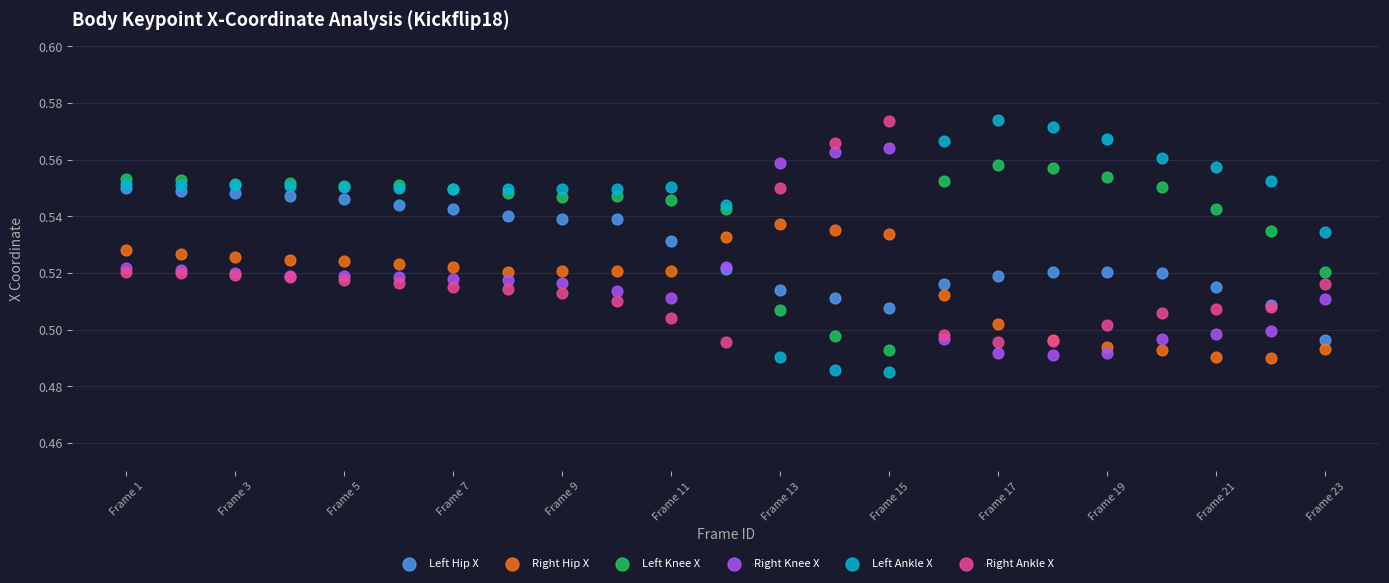

What are all the series names shown in the legend?

Left Hip X, Right Hip X, Left Knee X, Right Knee X, Left Ankle X, Right Ankle X